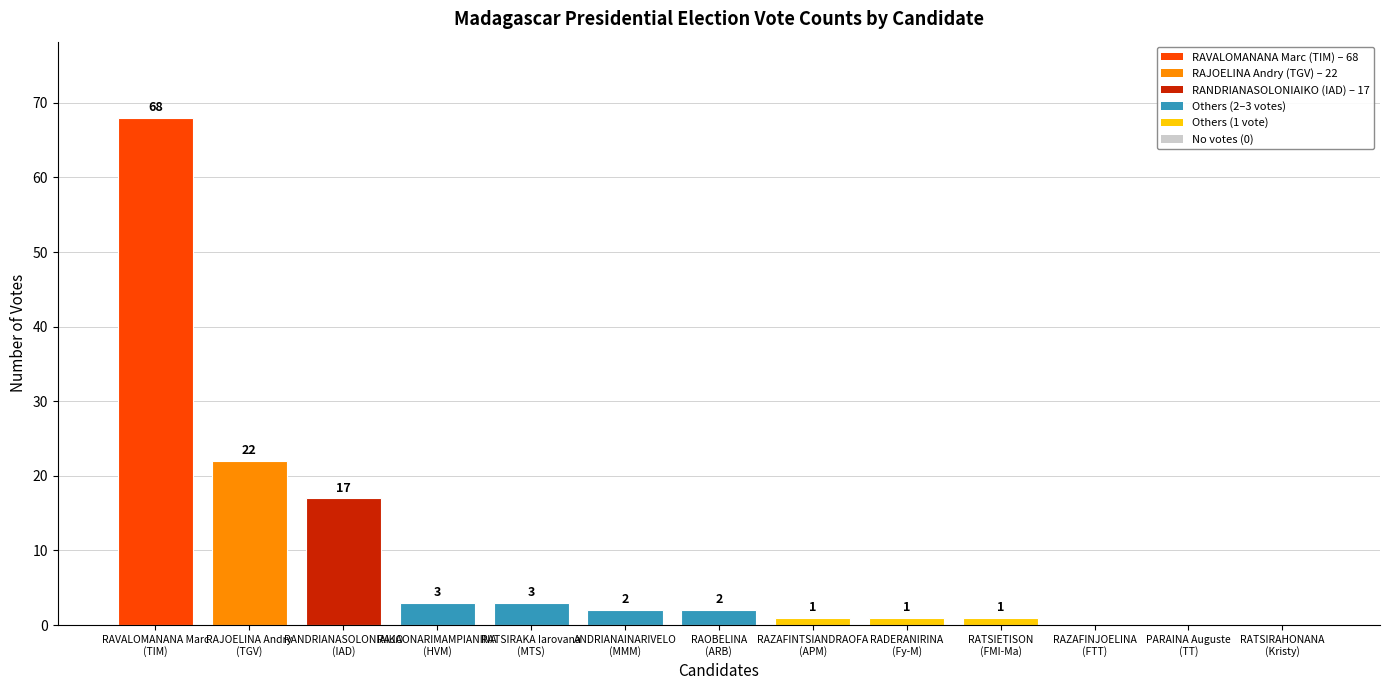

What is the sum of all values?

120